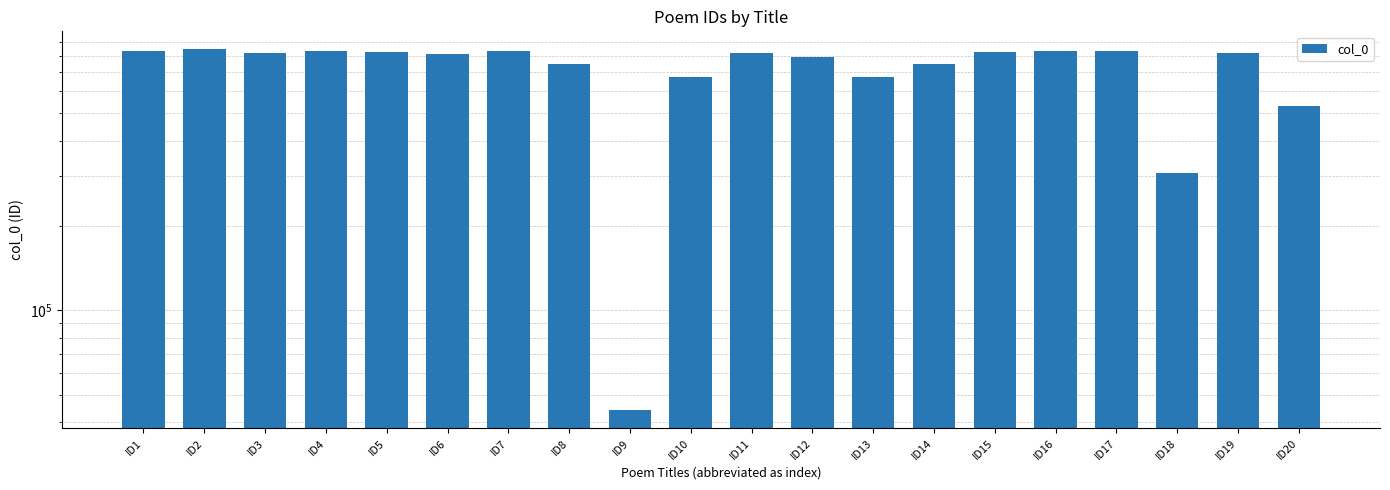

What is the minimum value shown in the chart?

44221